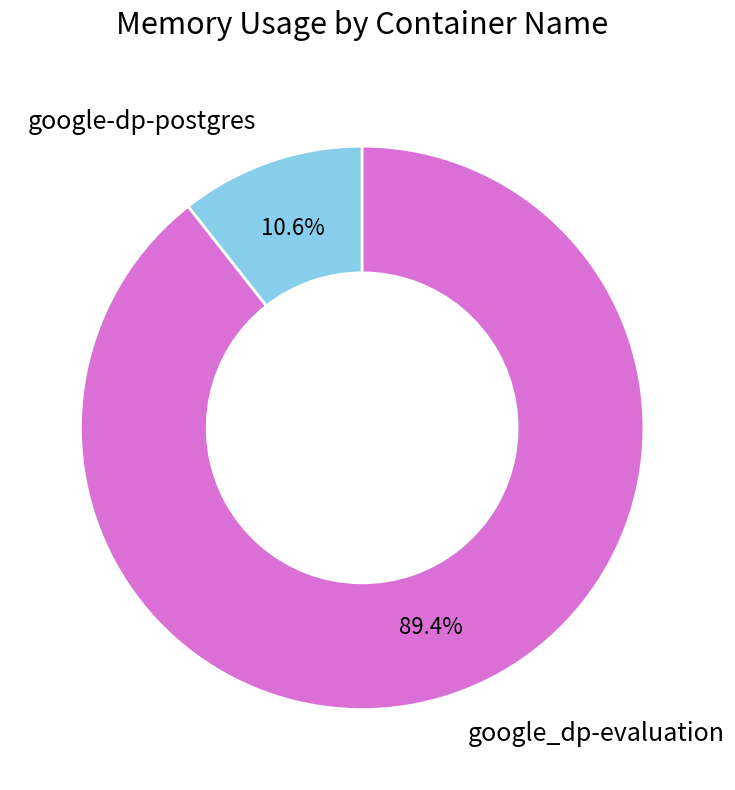

True or false: google_dp-evaluation accounts for 57% of the total.

False